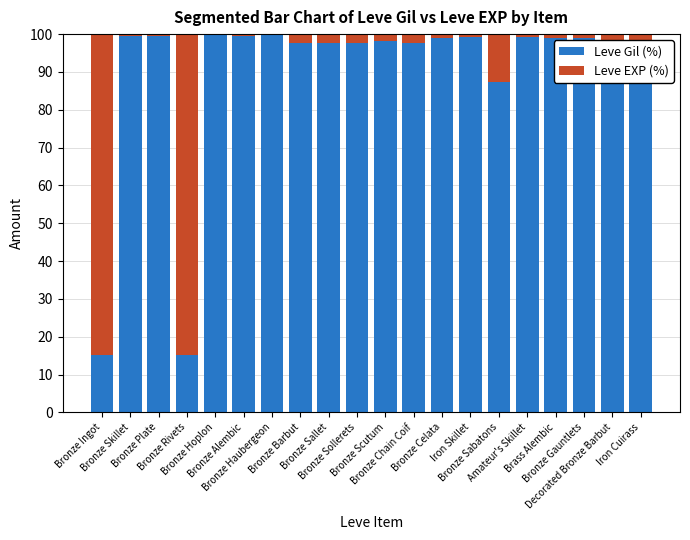

The Leve Gil (%) series shows 38.9 at Bronze Sollerets. True or false?

False